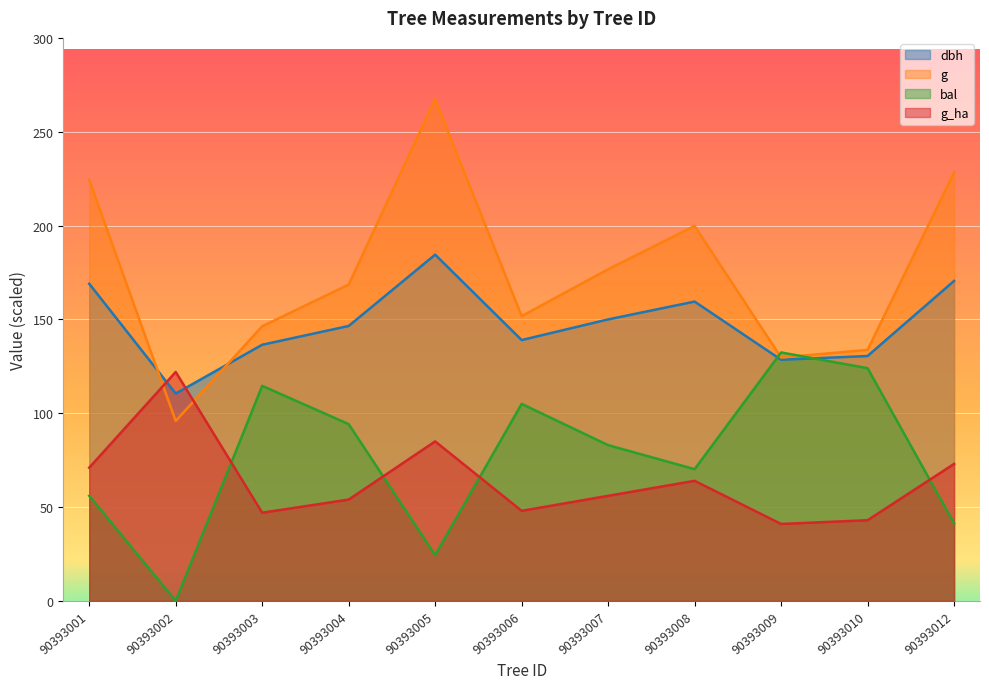

Reading left to right, what are all the values shown in this chart?

dbh: 169.0	110.5	136.5	146.5	184.5	139.0	150.0	159.5	128.5	130.5	170.5
g: 224.3	95.9	146.3	168.6	267.4	151.8	176.7	199.8	129.7	133.8	228.3
bal: 56.0	0.0	114.6	94.2	24.4	105.0	83.0	70.2	132.4	124.0	41.4
g_ha: 71.0	122.0	47.0	54.0	85.0	48.0	56.0	64.0	41.0	43.0	73.0